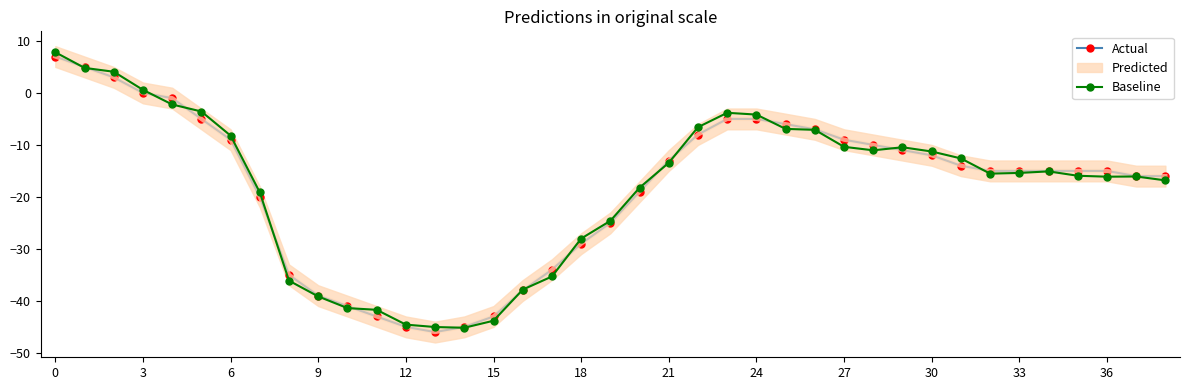

Is it true that Baseline equals -12.9 at 17?

False